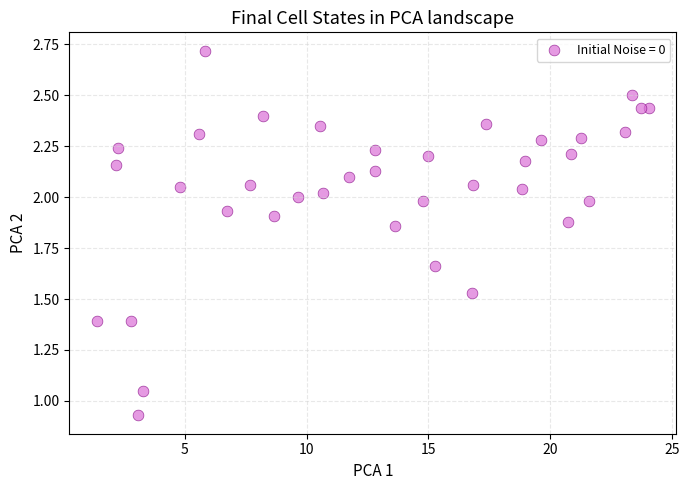

What is the range of Y values (max minus min)?

1.8